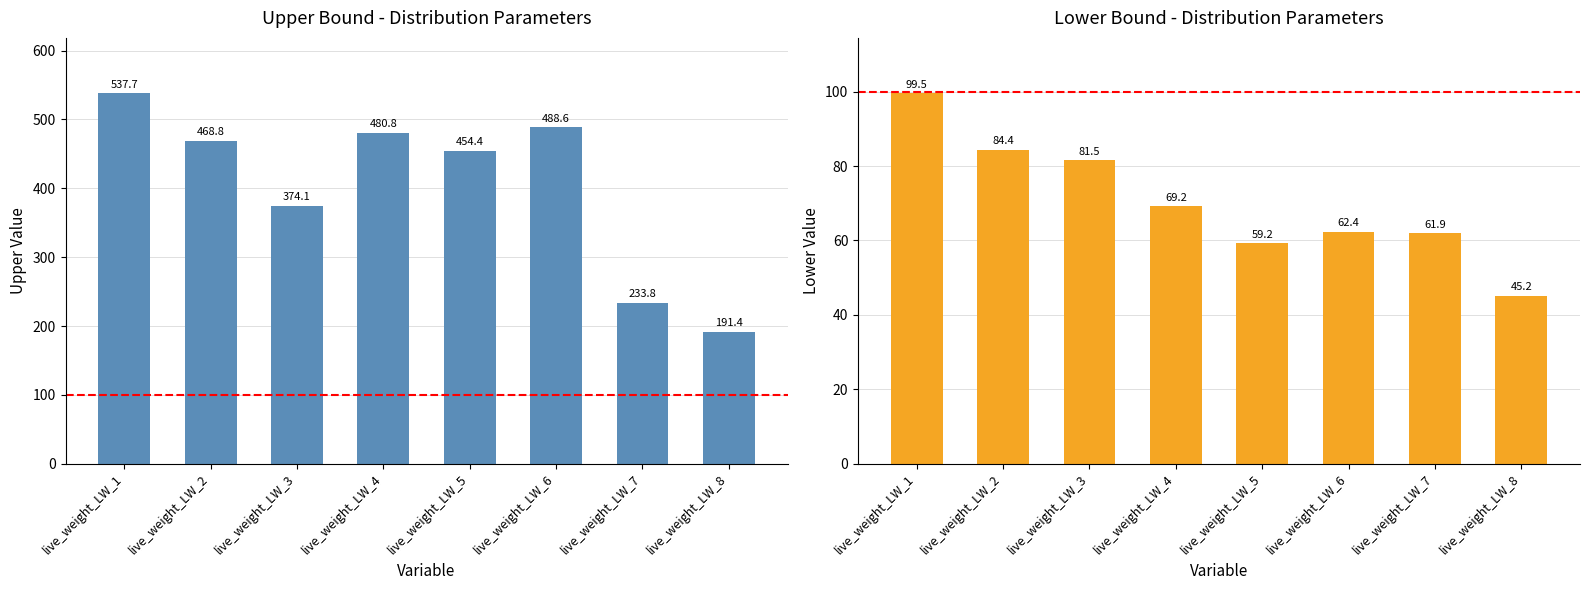

Rank the series by their maximum value, from highest to lowest.

upper, lower